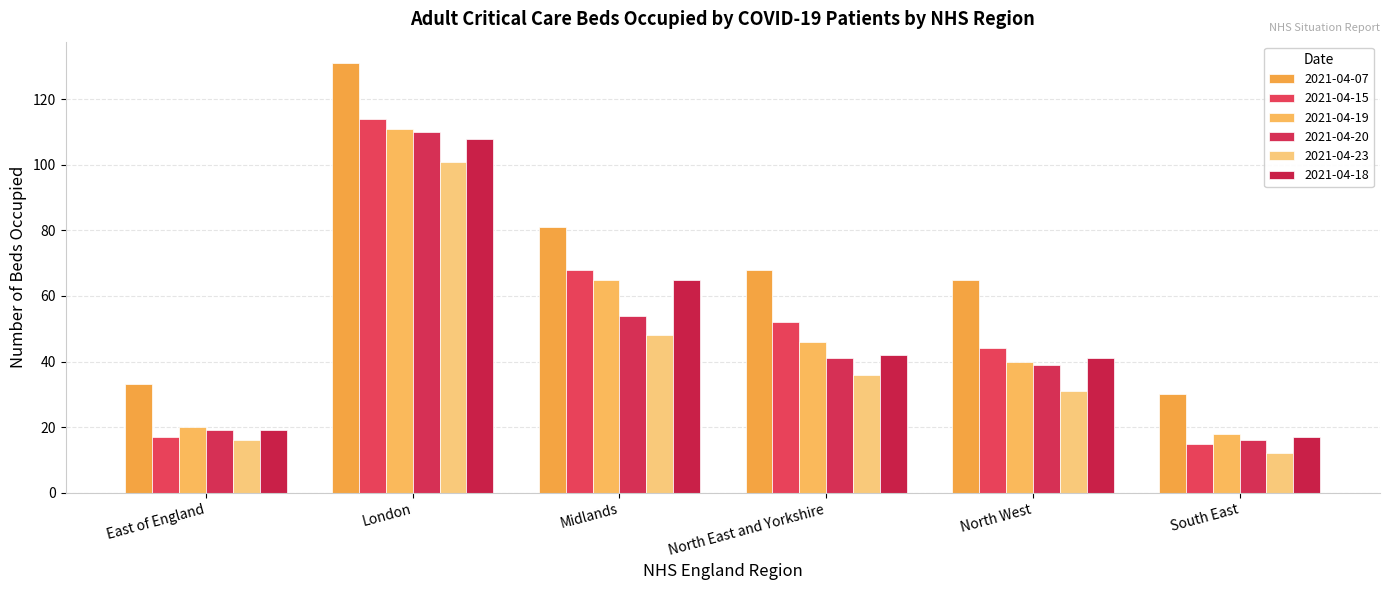

Which series has the largest total across all categories?

2021-04-07